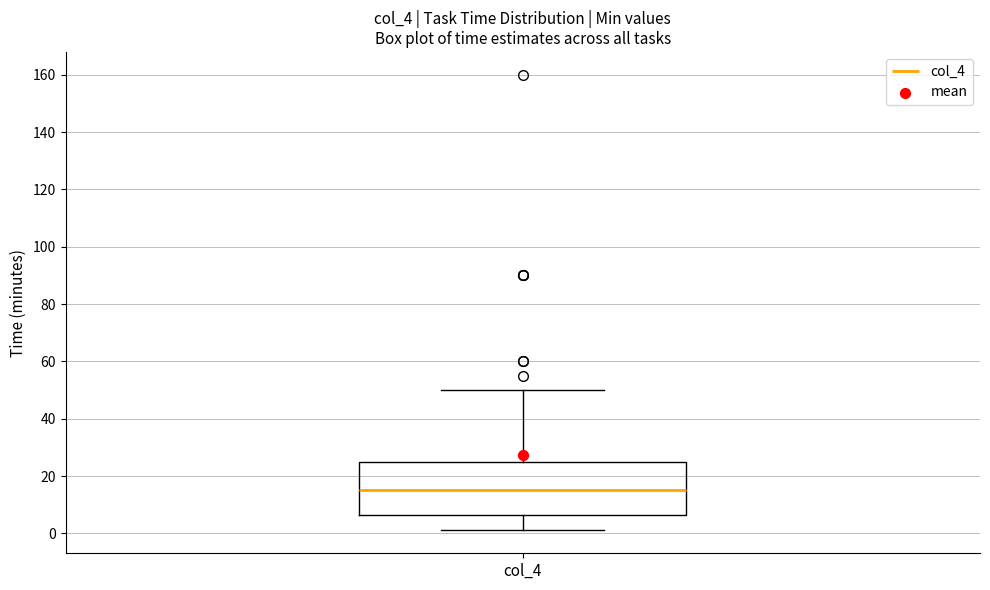

Read this box plot against the y-axis: the position of the median line, the range covered by the box, and the ends of both whiskers. The values are not printed on the chart, so give them approximately, as read against the axis.

median 16, box 6 to 26, whiskers 2 to 50